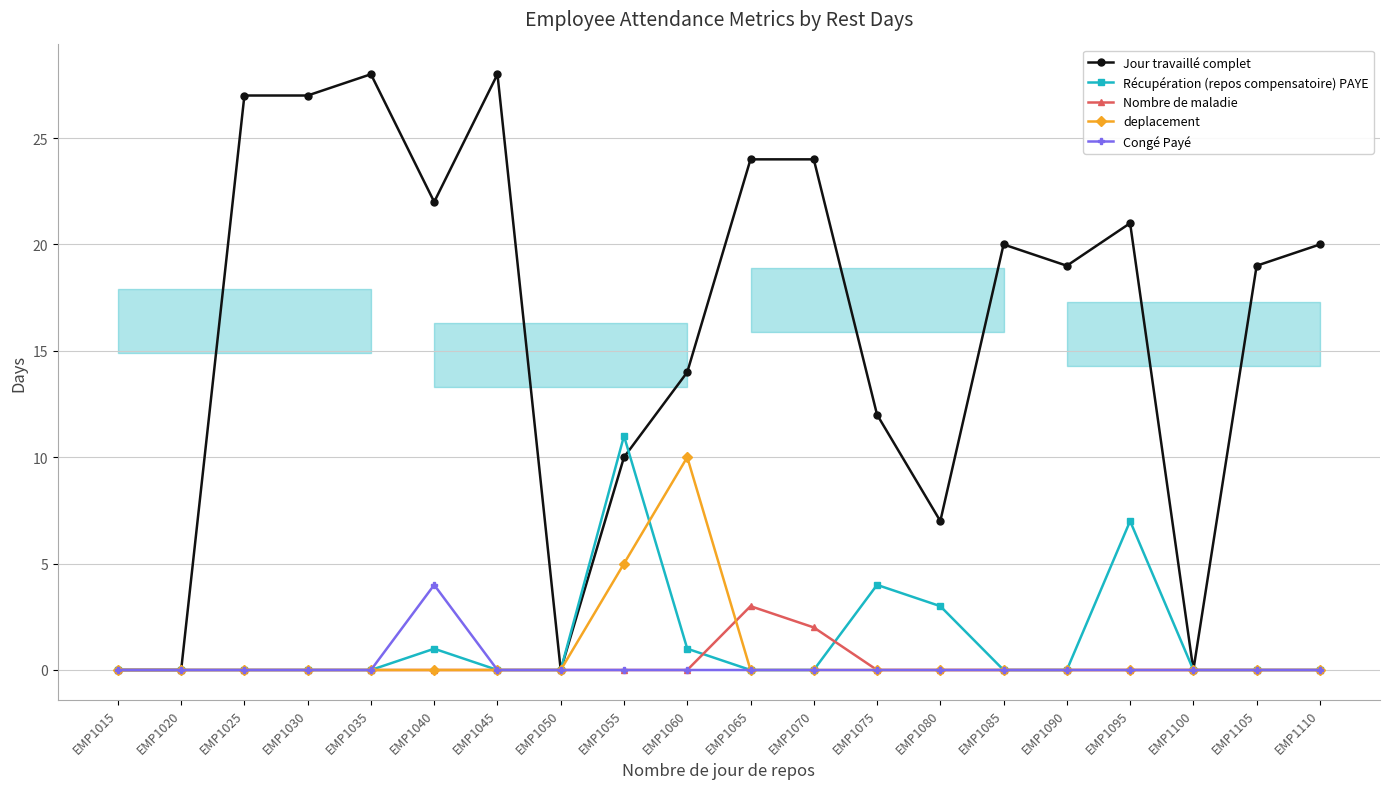

Does the chart display data point markers on the line(s)?

Yes